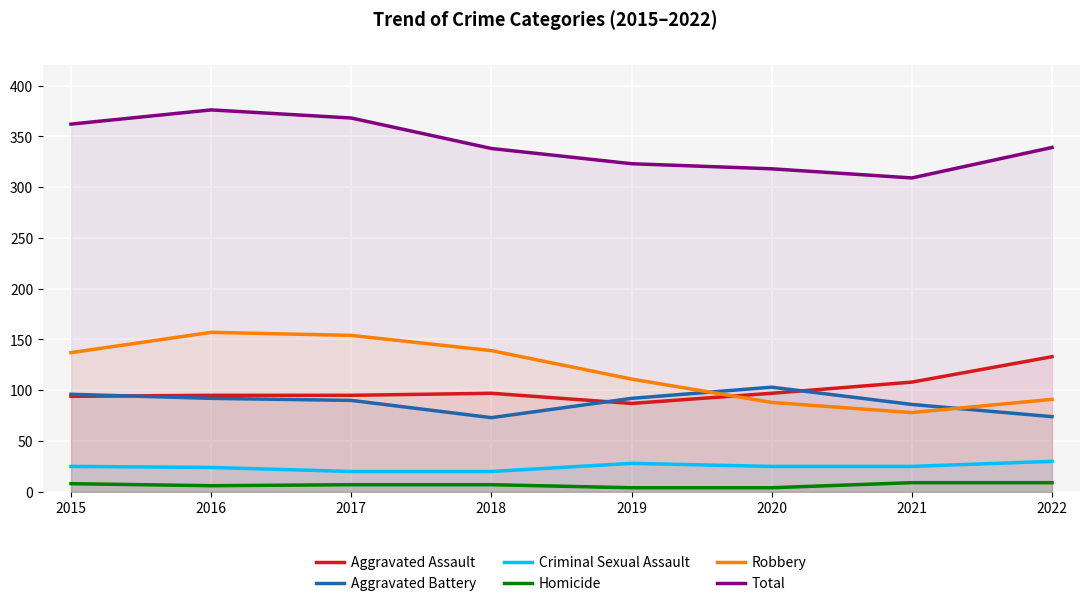

How many lines are shown in the chart?

6